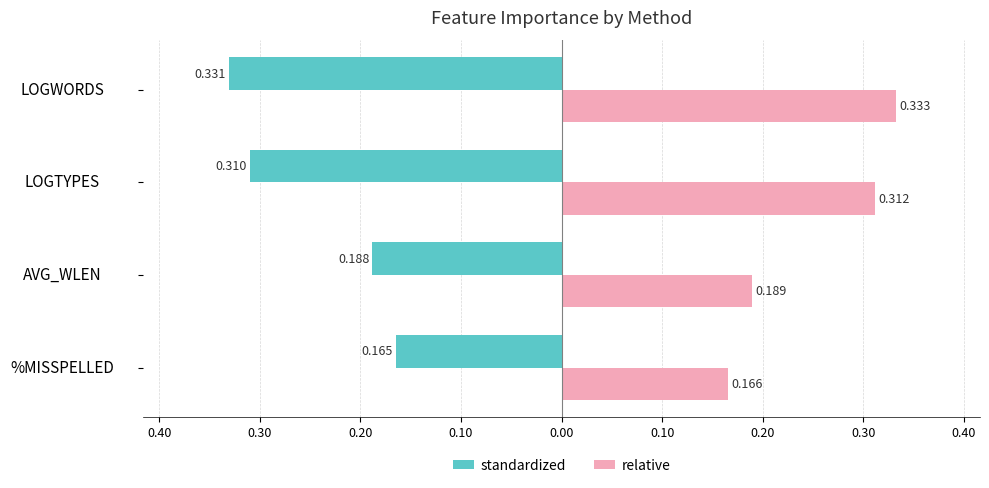

List the series in order of their overall mean, highest first.

relative, standardized